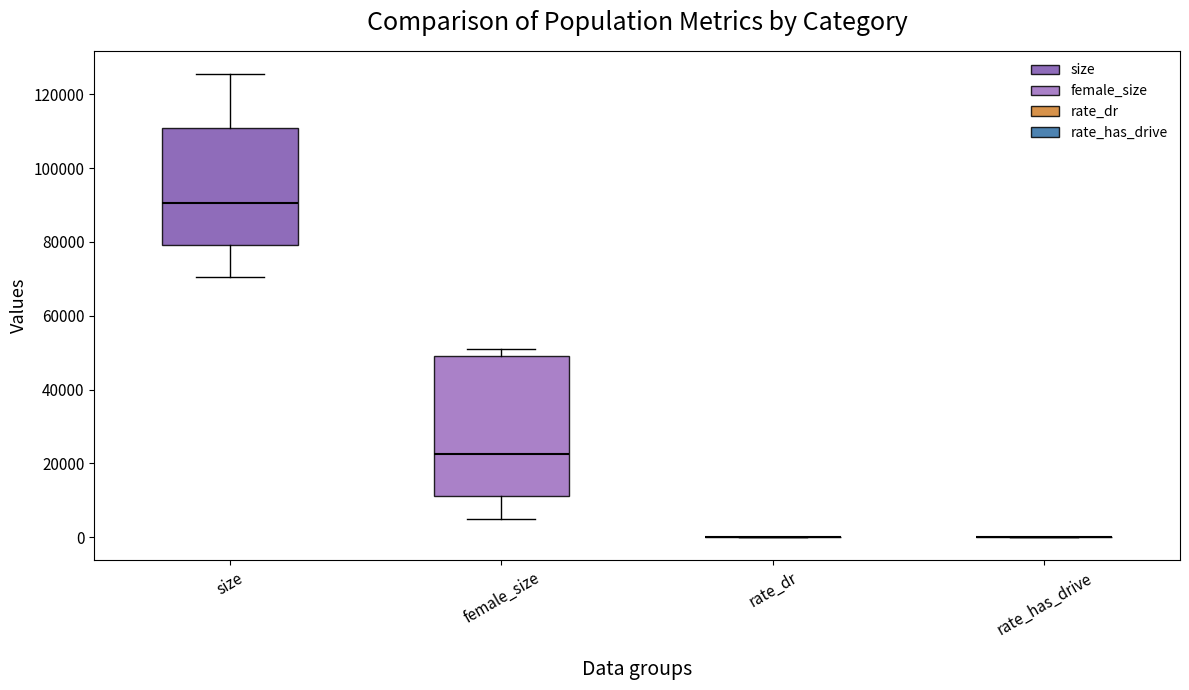

Where does the median line of the box for female_size sit on the y-axis? The values are not printed on the chart, so give them approximately, as read against the axis.

22000